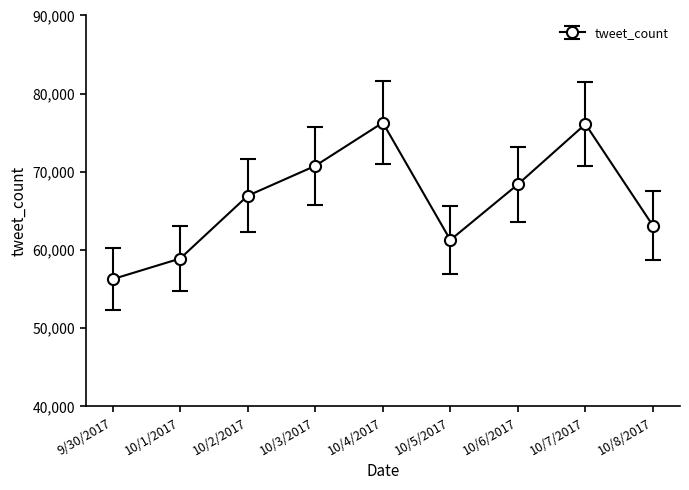

True or false: the data shows 68406 at 10/6/2017.

True